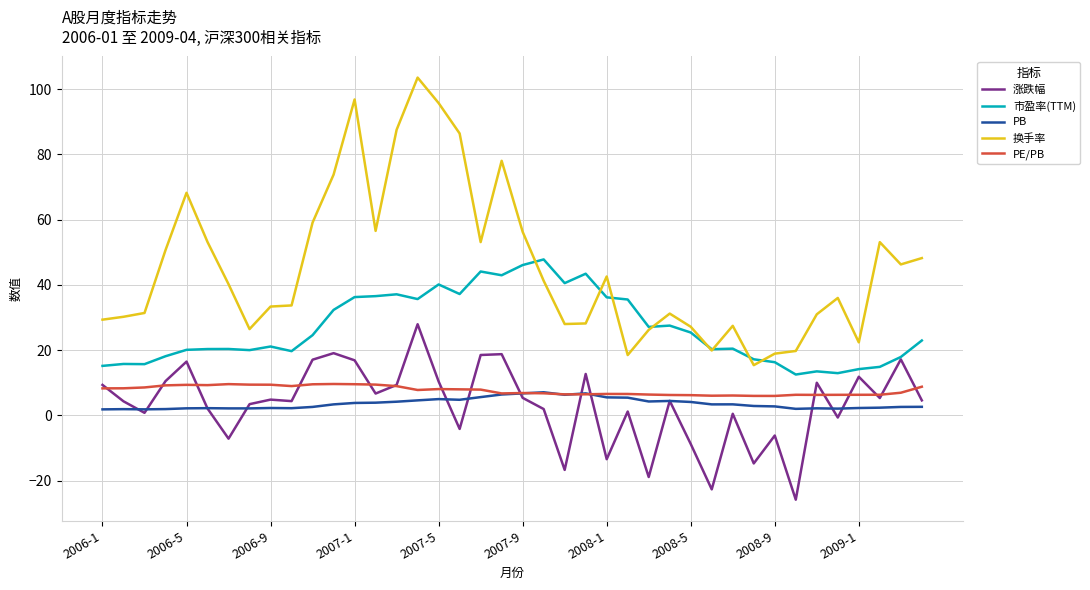

True or false: PE/PB and 市盈率(TTM) cross at least once.

False